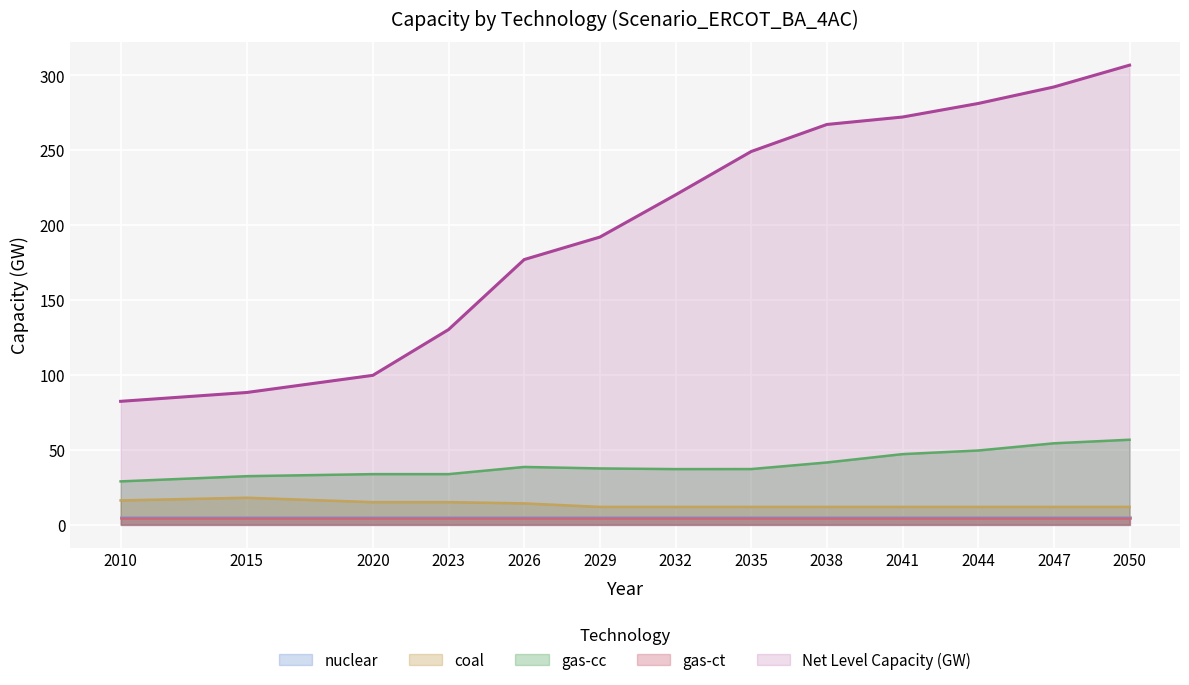

How many lines are shown in the chart?

5